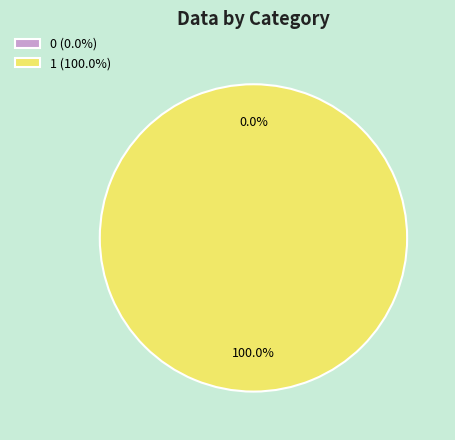

To the nearest percent, what is the average slice percentage?

50%